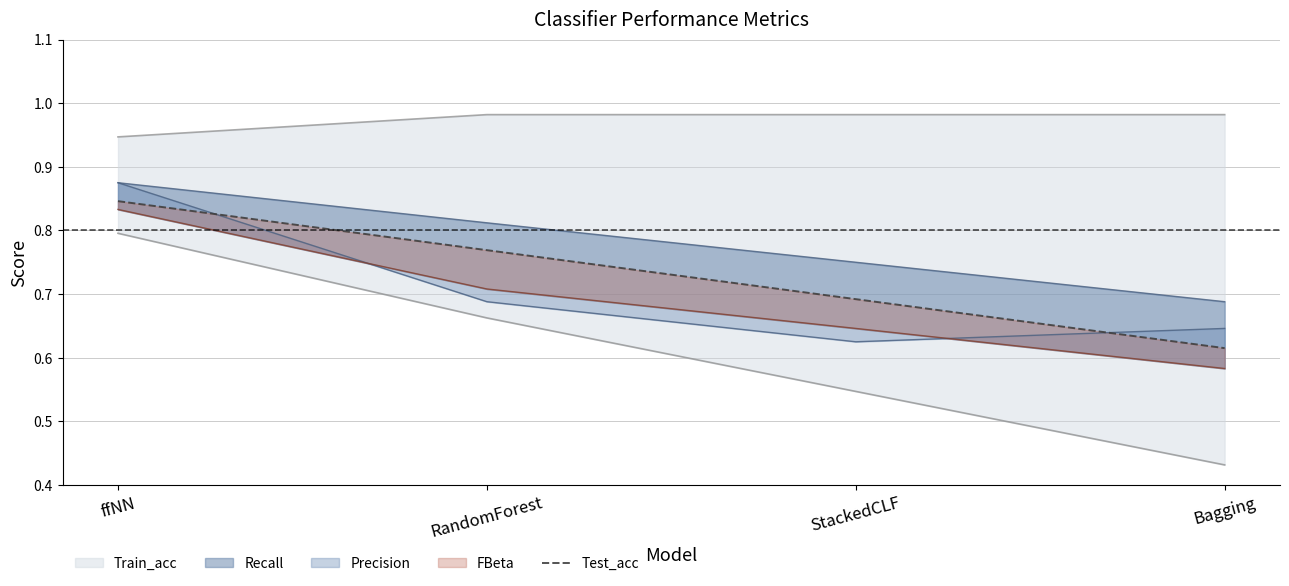

What is the sum of the values at RandomForest and Bagging?

1.4